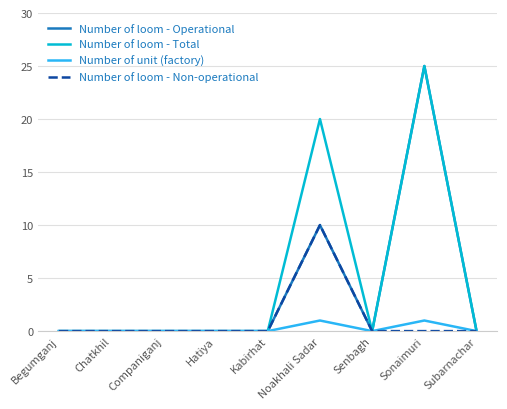

At which category does the chart reach its peak across all series?

Sonaimuri